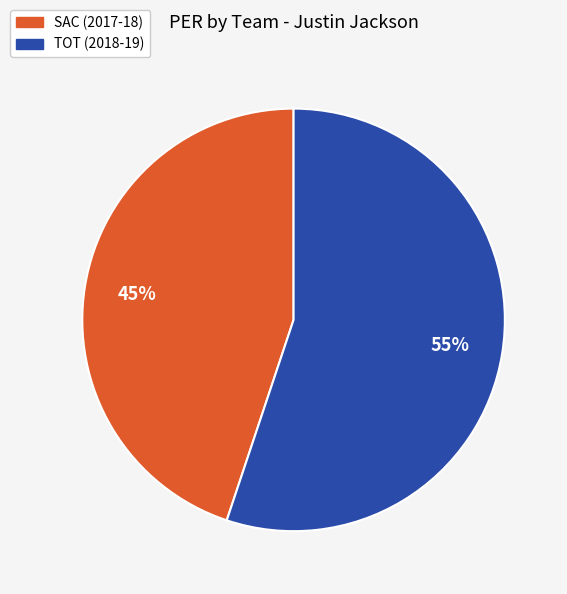

Is it true that TOT (2018-19) is 55% of the pie?

True